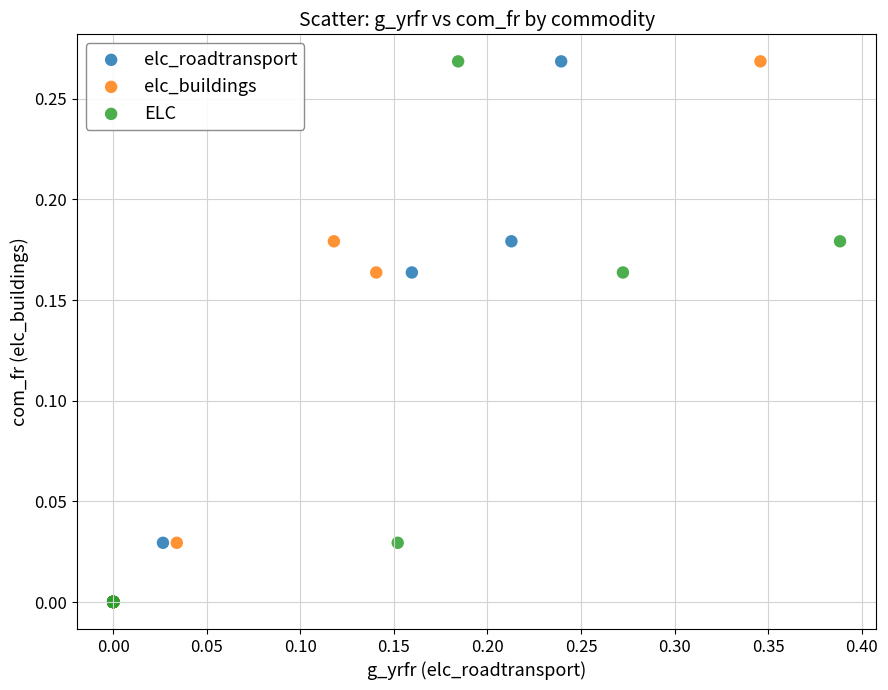

What are all the series names shown in the legend?

elc_roadtransport, elc_buildings, ELC